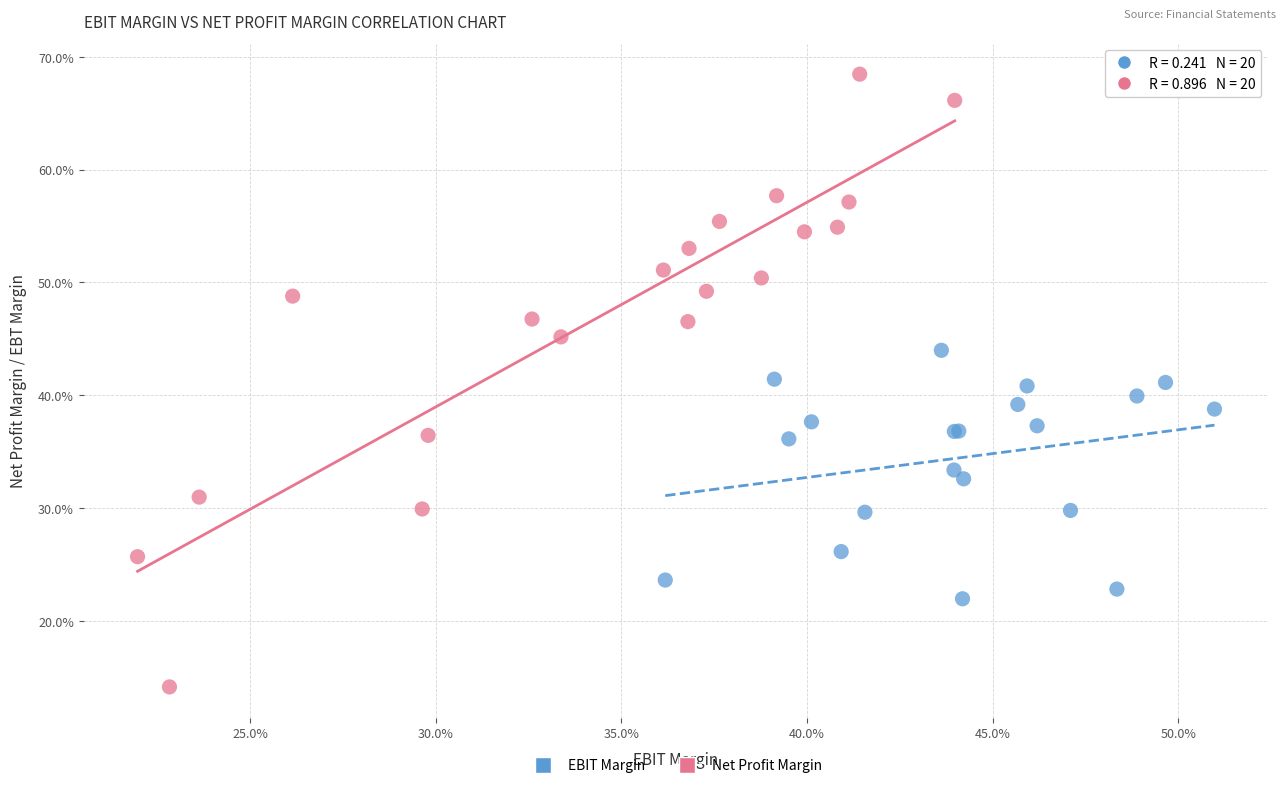

What are all the series names shown in the legend?

EBIT Margin, Net Profit Margin